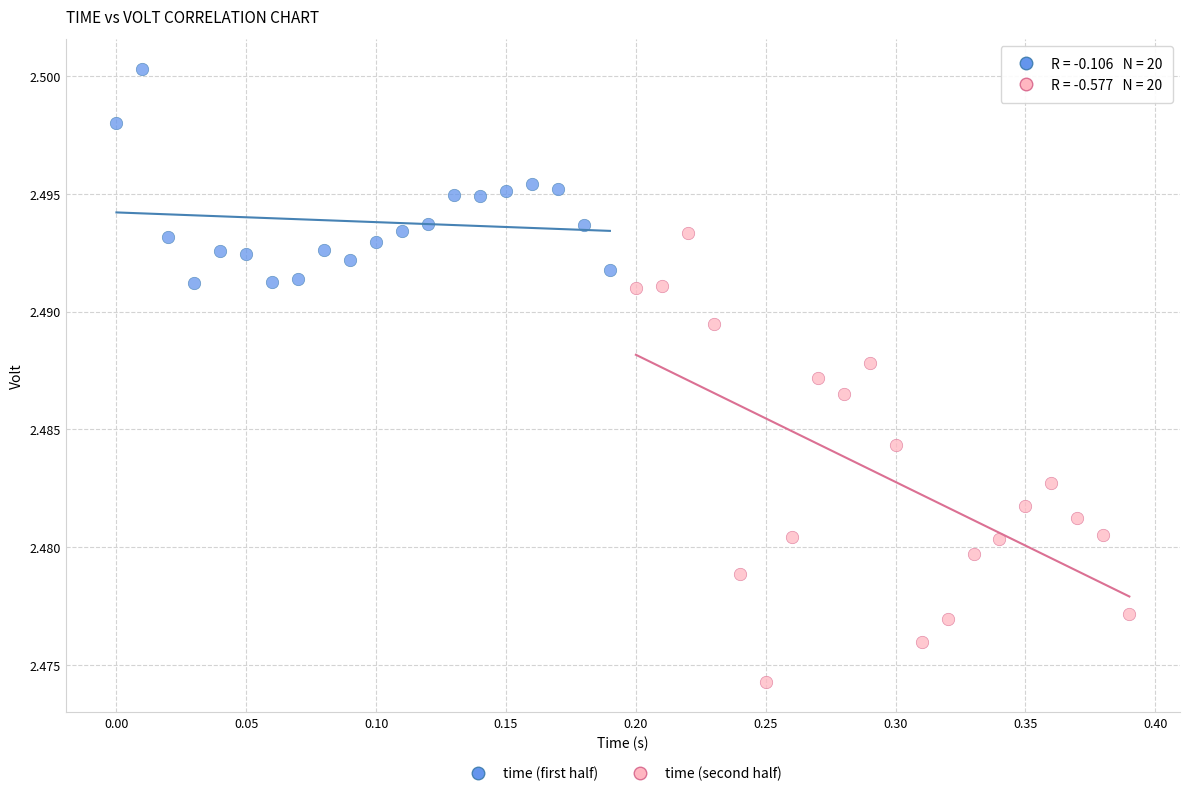

Which series contains the highest Y value?

time (first half)